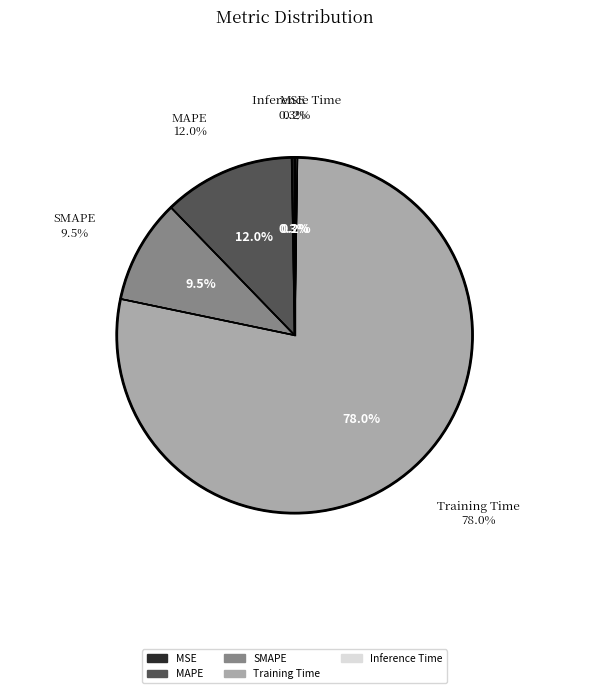

Combined, what portion of the pie is Inference Time and MSE?

0.5%